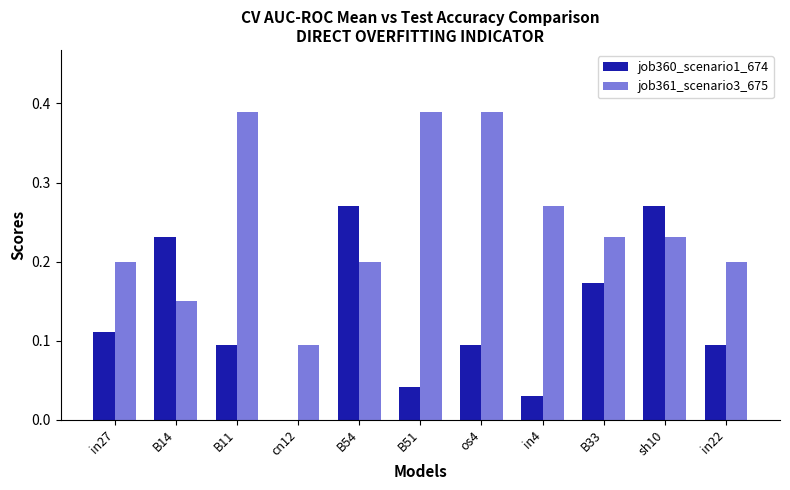

What is the sum of all job360_scenario1_674 values?

1.4